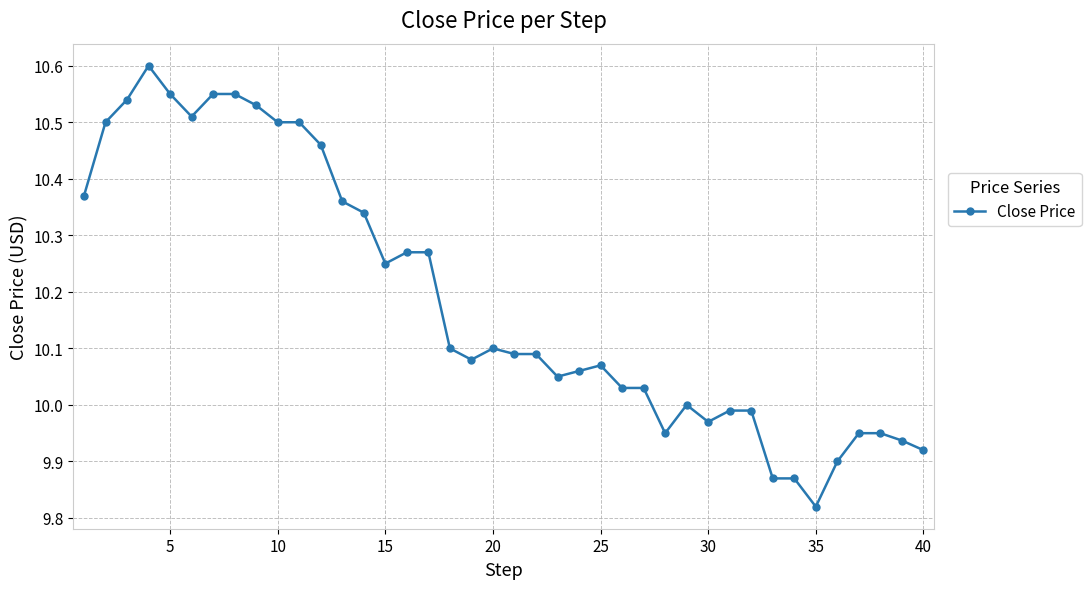

True or false: the data has more than 0 interior local peaks.

True